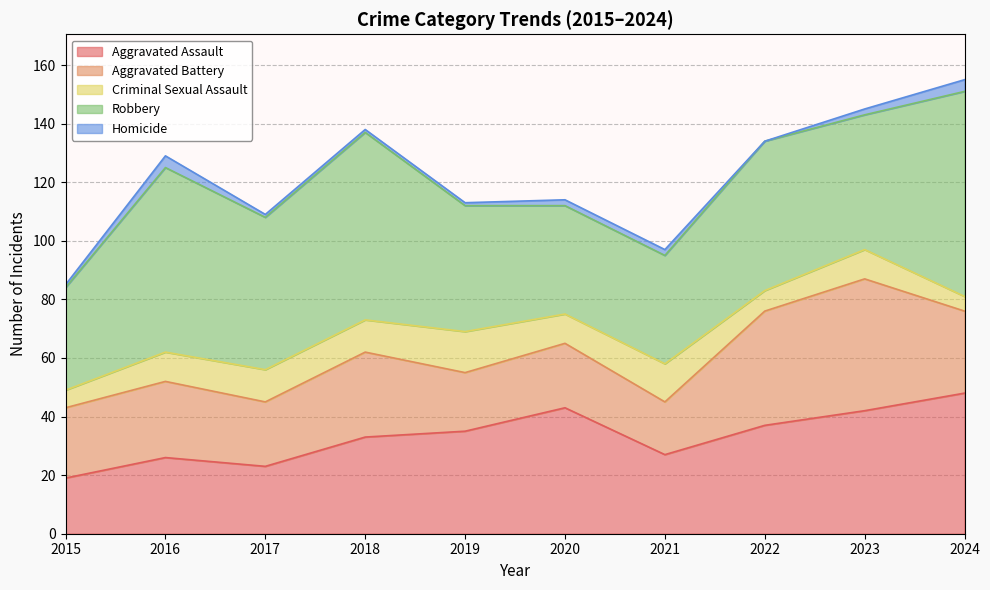

Count the number of data series in this chart.

5